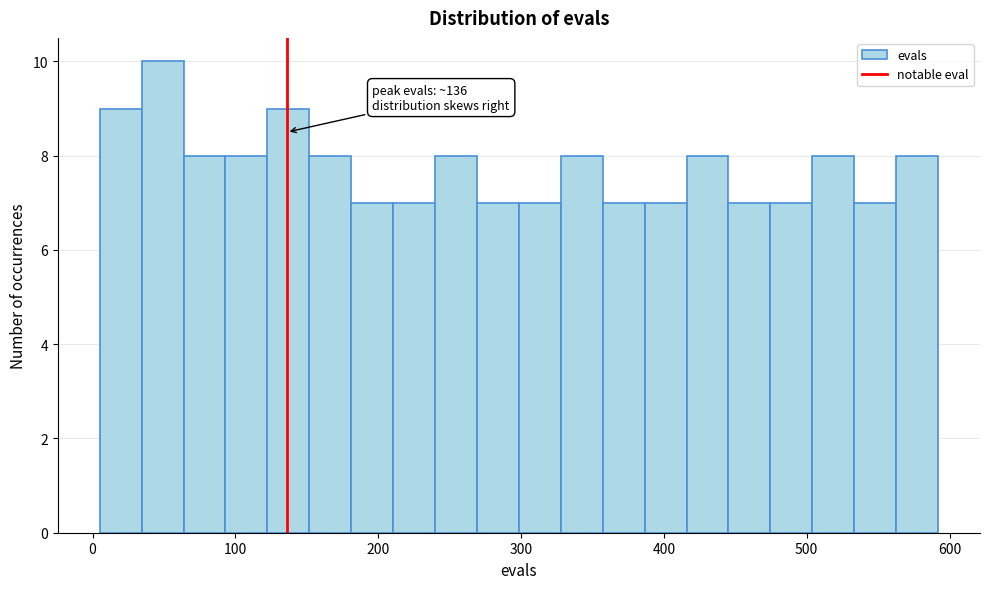

Around what value on the x-axis is the tallest bar? Give the approximate position of its centre, as read against the axis.

50